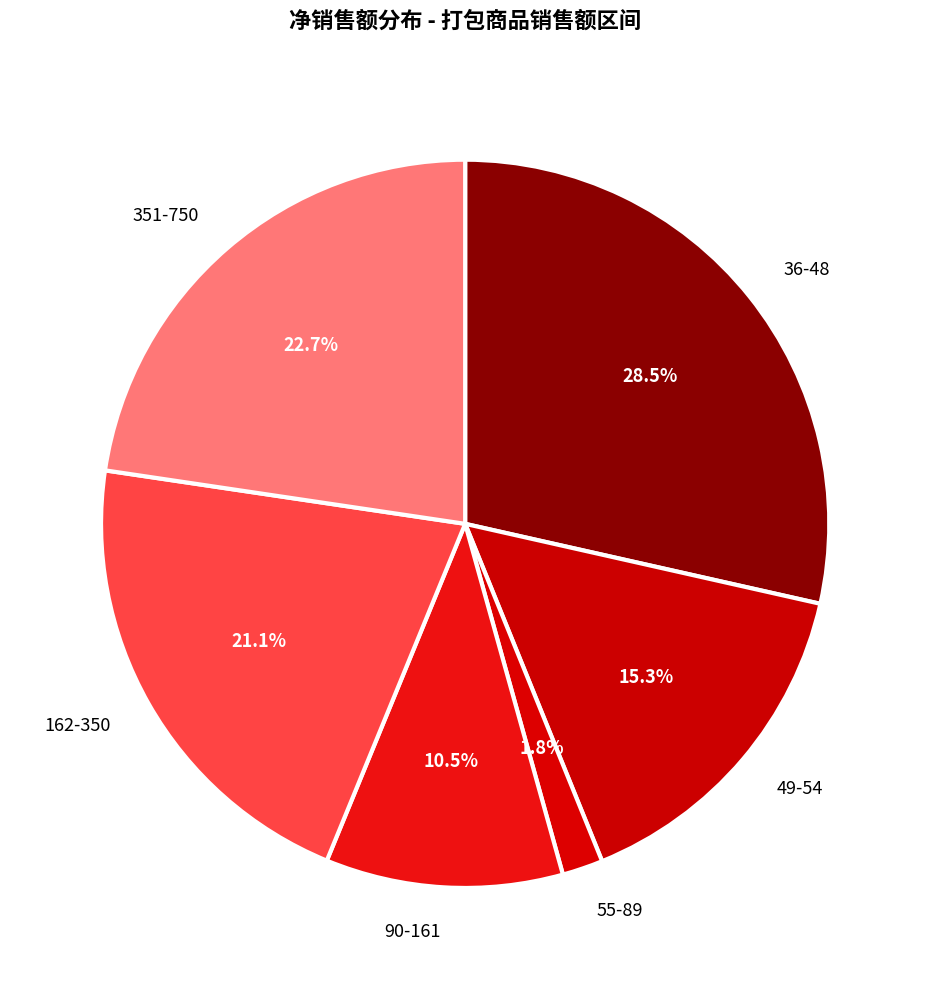

Which slice is the largest?

36-48